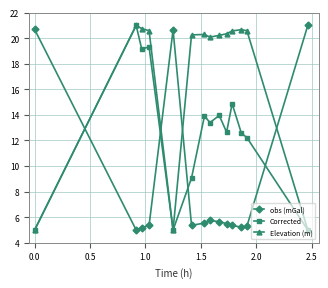

Which series has the largest total across all categories?

Elevation (m)